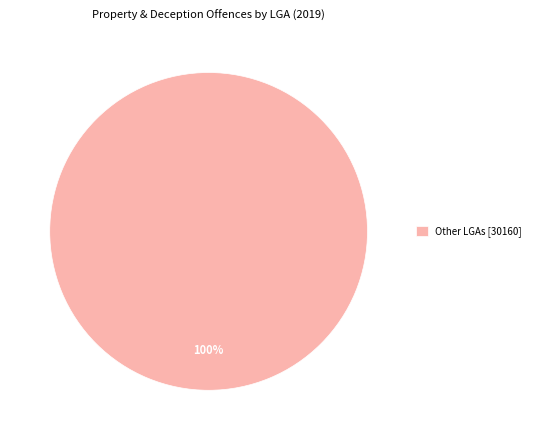

Rank the categories by value from lowest to highest.

Other LGAs [30160]